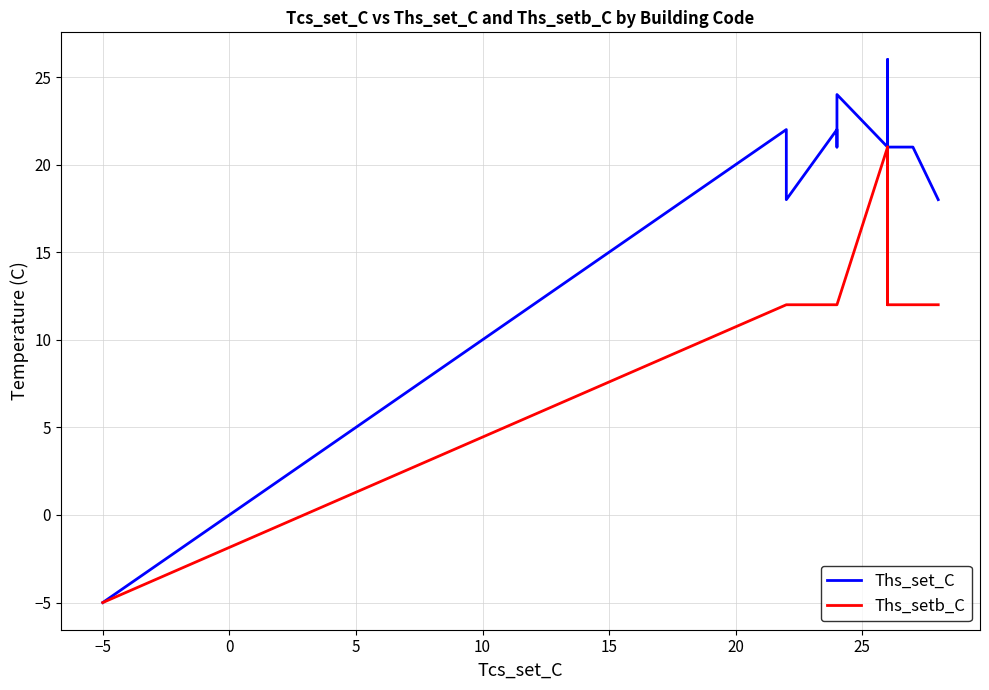

How many lines are shown in the chart?

2